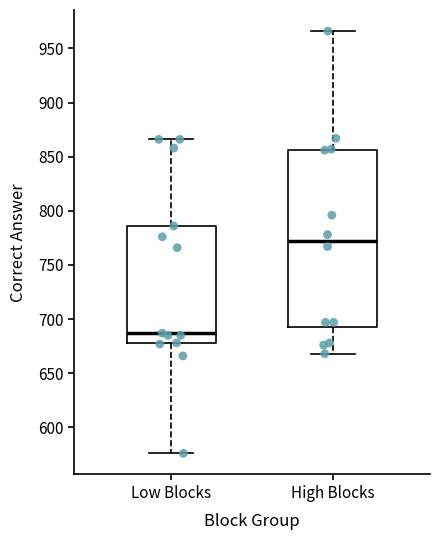

Reading left to right, transcribe this box plot: for each box, give where its median line is, the range the box spans, and where its two whiskers end, as read against the y-axis. The values are not printed on the chart, so give them approximately, as read against the axis.

Low Blocks: median 685, box 680 to 785, whiskers 575 to 865
High Blocks: median 775, box 690 to 855, whiskers 670 to 965